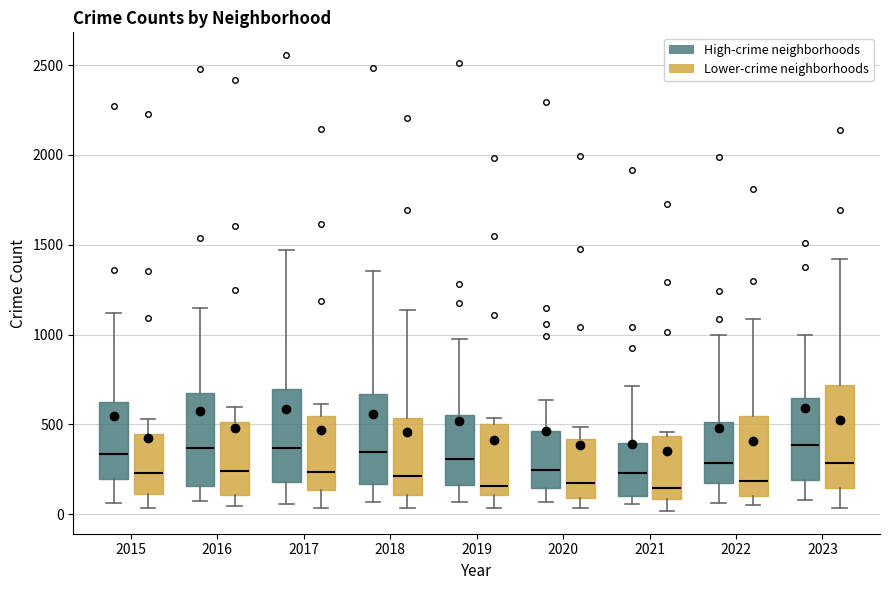

Reading left to right, transcribe this box plot: for each box, give where its median line is, the range the box spans, and where its two whiskers end, as read against the y-axis. The values are not printed on the chart, so give them approximately, as read against the axis.

2015 (High-crime neighborhoods): median 350, box 200 to 600, whiskers 50 to 1100
2015 (Lower-crime neighborhoods): median 250, box 100 to 450, whiskers 50 to 550
2016 (High-crime neighborhoods): median 350, box 150 to 650, whiskers 100 to 1150
2016 (Lower-crime neighborhoods): median 250, box 100 to 500, whiskers 50 to 600
2017 (High-crime neighborhoods): median 350, box 200 to 700, whiskers 50 to 1450
2017 (Lower-crime neighborhoods): median 250, box 150 to 550, whiskers 50 to 600
2018 (High-crime neighborhoods): median 350, box 150 to 650, whiskers 50 to 1350
2018 (Lower-crime neighborhoods): median 200, box 100 to 550, whiskers 50 to 1150
2019 (High-crime neighborhoods): median 300, box 150 to 550, whiskers 50 to 1000
2019 (Lower-crime neighborhoods): median 150, box 100 to 500, whiskers 50 to 550
2020 (High-crime neighborhoods): median 250, box 150 to 450, whiskers 50 to 650
2020 (Lower-crime neighborhoods): median 150, box 100 to 400, whiskers 50 to 500
2021 (High-crime neighborhoods): median 250, box 100 to 400, whiskers 50 to 700
2021 (Lower-crime neighborhoods): median 150, box 100 to 450, whiskers 0 to 450 (just above the box's upper edge)
2022 (High-crime neighborhoods): median 300, box 150 to 500, whiskers 50 to 1000
2022 (Lower-crime neighborhoods): median 200, box 100 to 550, whiskers 50 to 1100
2023 (High-crime neighborhoods): median 400, box 200 to 650, whiskers 100 to 1000
2023 (Lower-crime neighborhoods): median 300, box 150 to 700, whiskers 50 to 1400